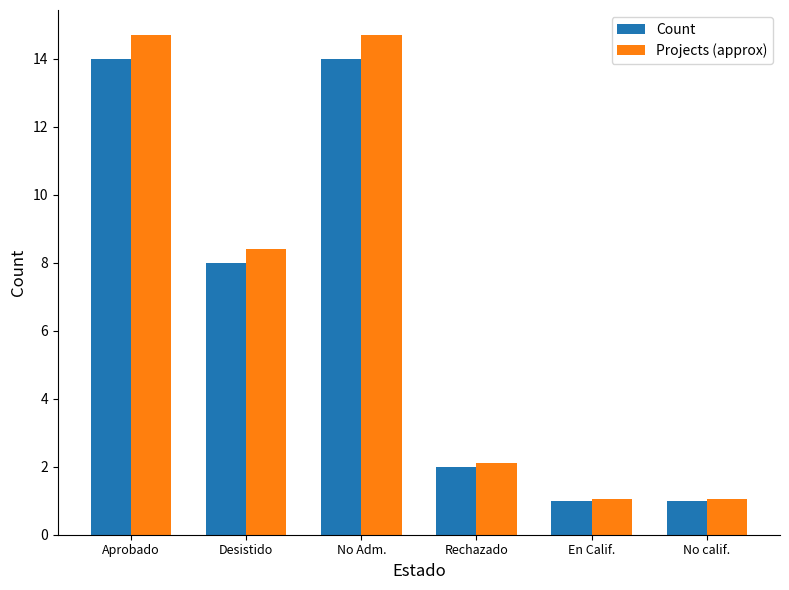

Which series has the widest spread of values?

Projects (approx)